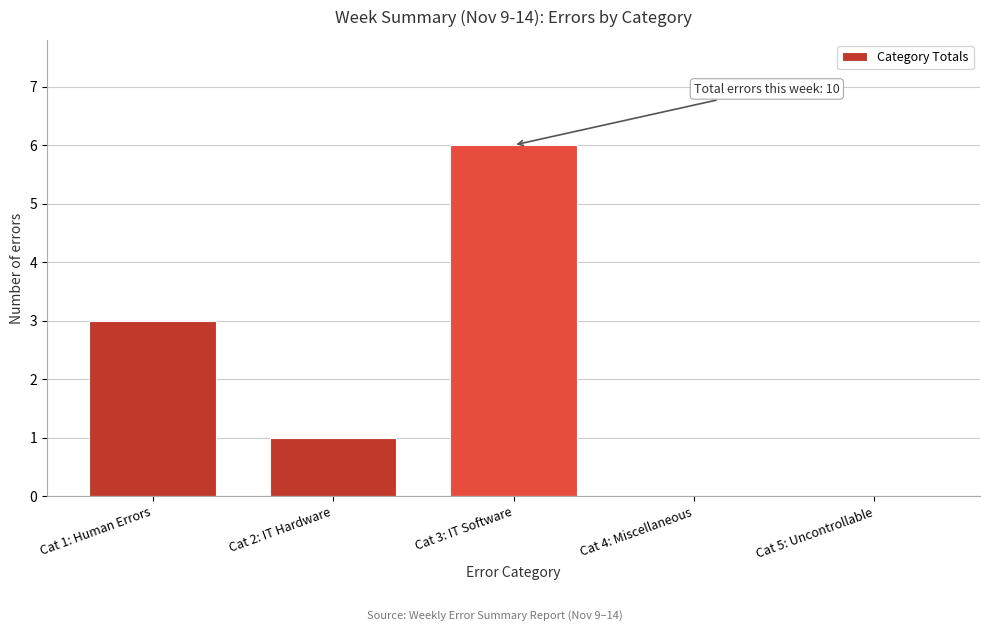

Reading right to left, extract all data points from this chart.

Cat 5: Uncontrollable=0	Cat 4: Miscellaneous=0	Cat 3: IT Software=6	Cat 2: IT Hardware=1	Cat 1: Human Errors=3